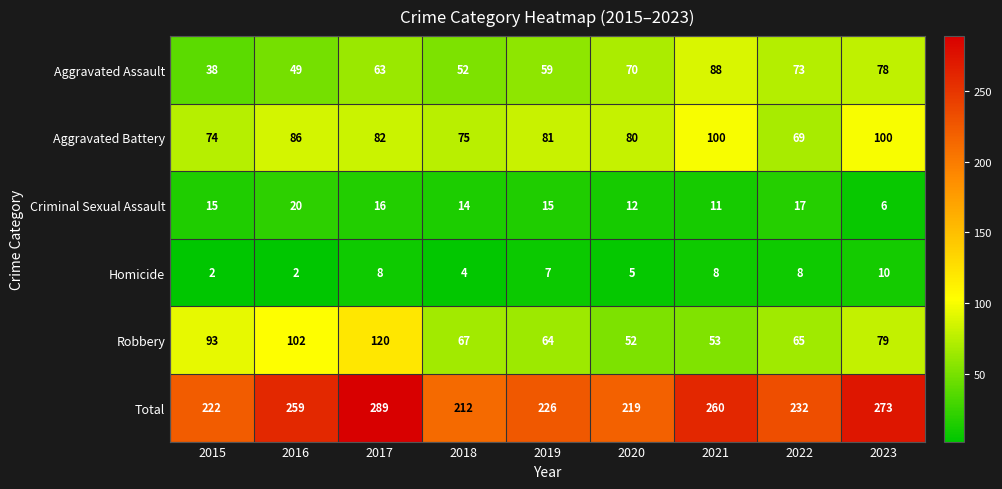

The value of Aggravated Assault at 2021 is 150. True or false?

False